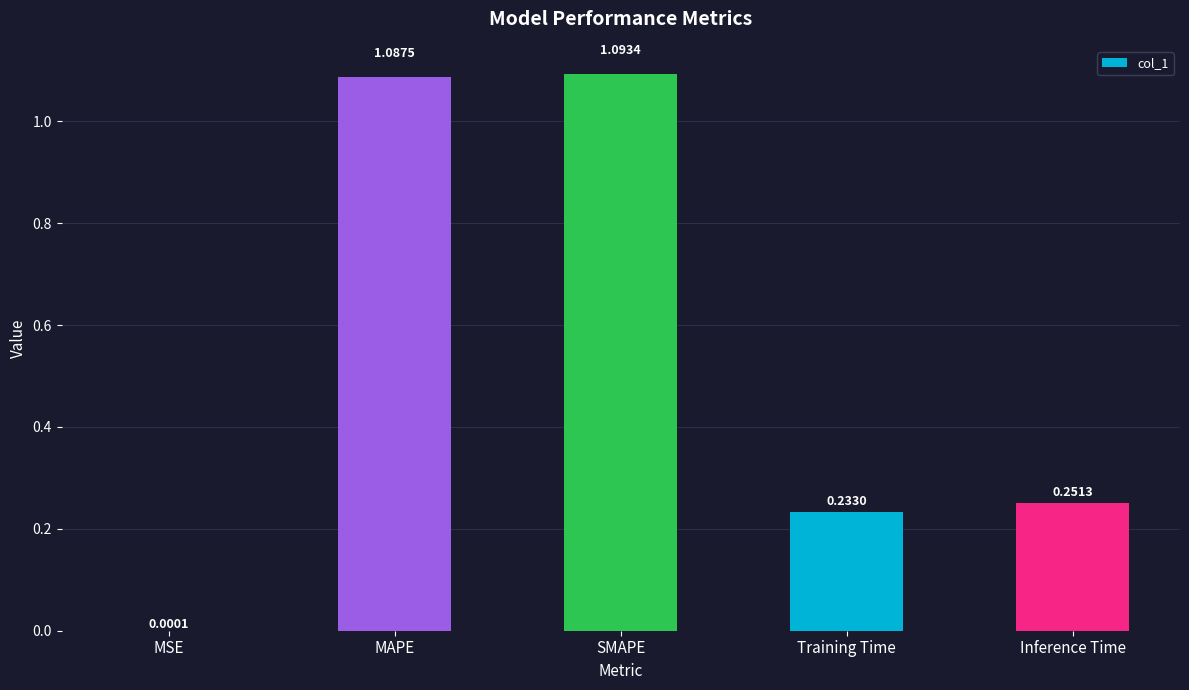

Between Training Time and Inference Time, which is larger?

Inference Time